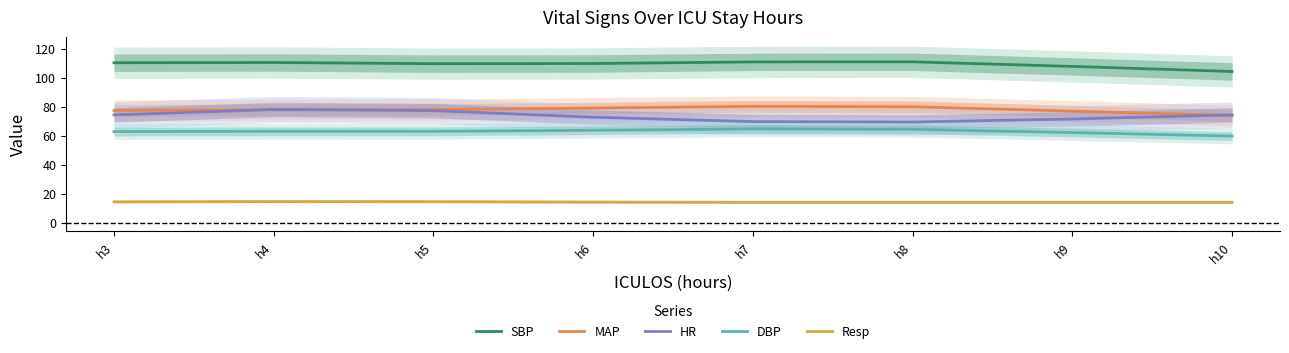

How many data points in HR are less than 74?

4